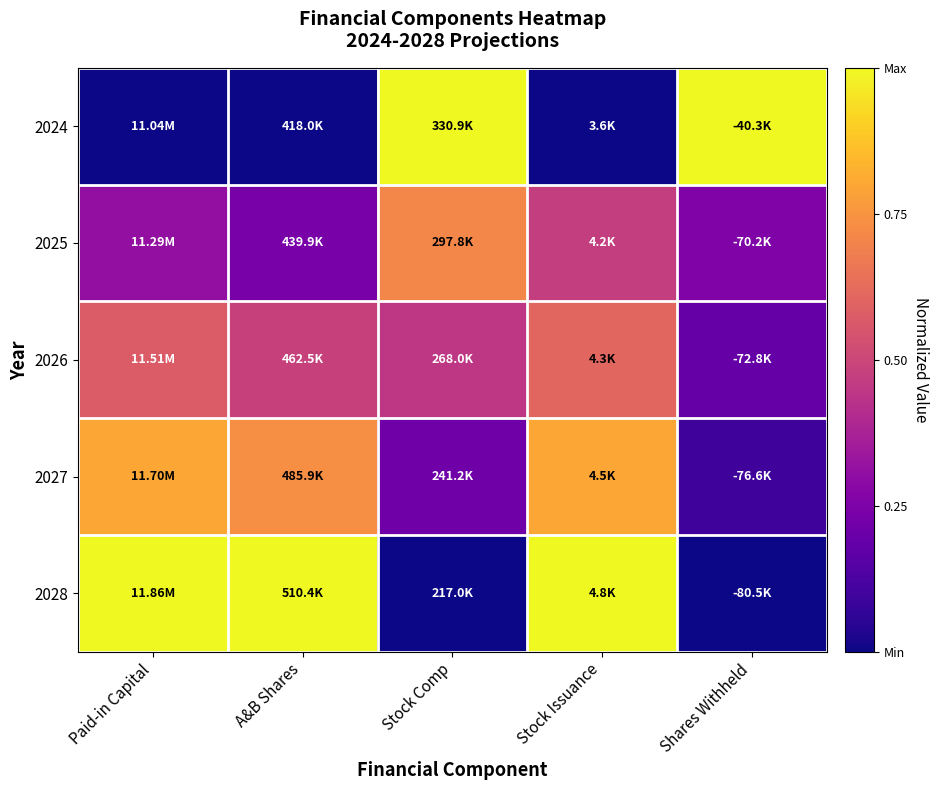

How many data points does each series have?

5